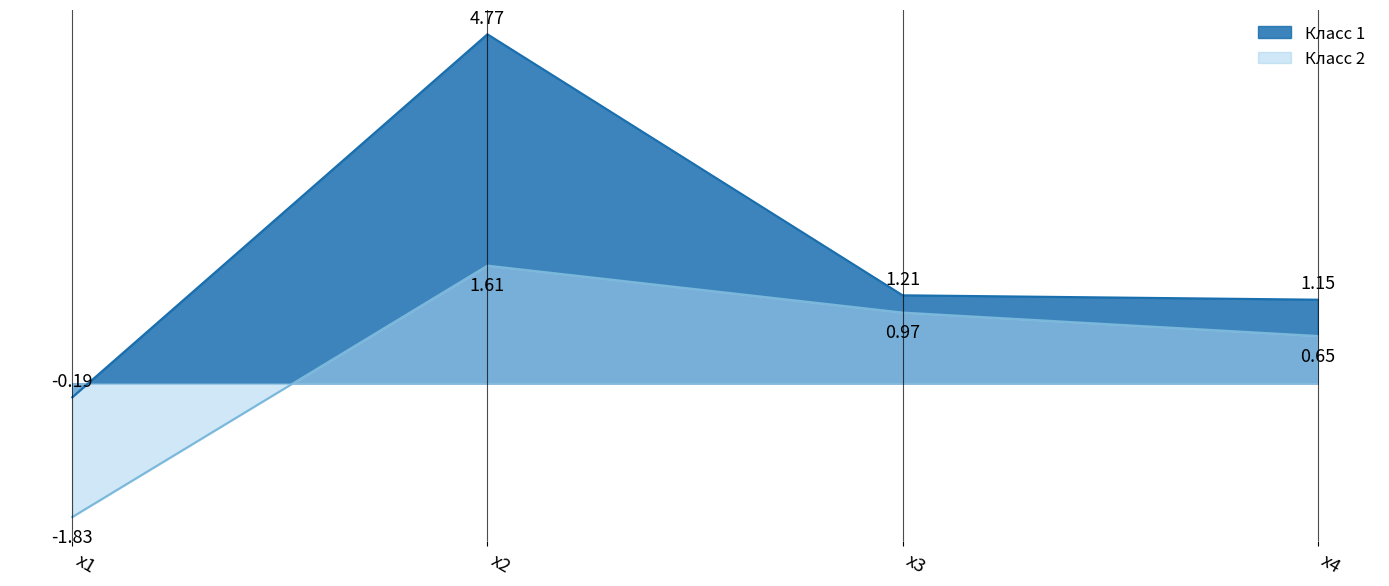

What is the smallest value displayed?

-1.8